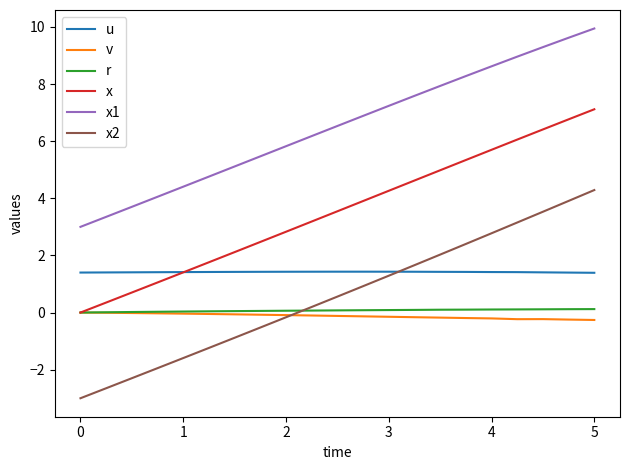

True or false: x and x2 intersect in this chart.

False